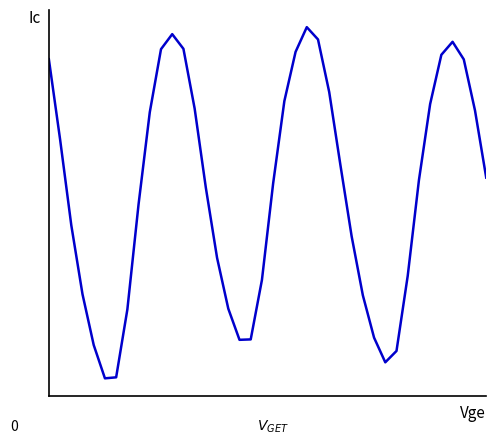

Does the chart have visible grid lines?

No